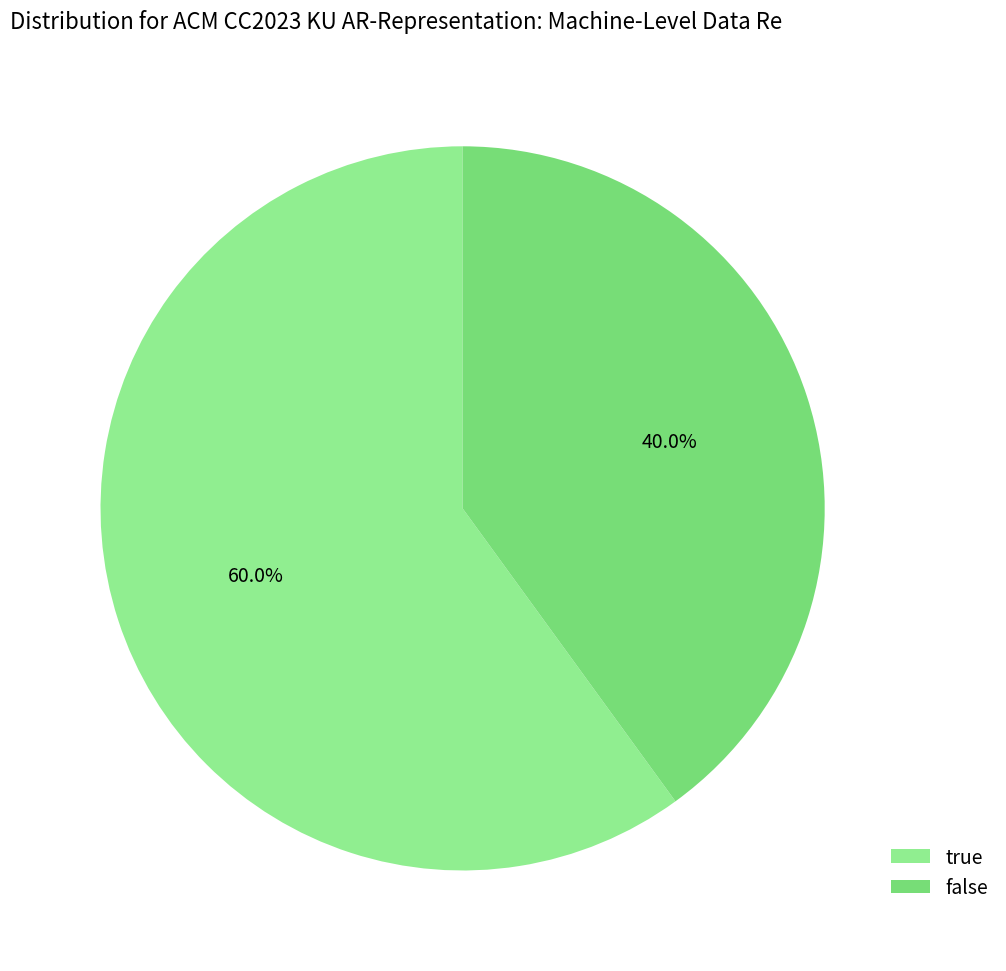

Which has a higher value, true or false?

true